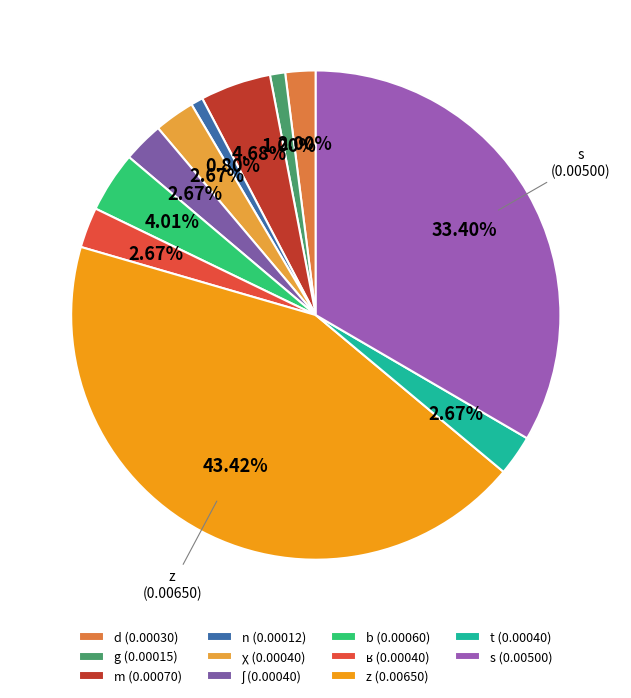

To the nearest percent, what portion does b represent?

4%